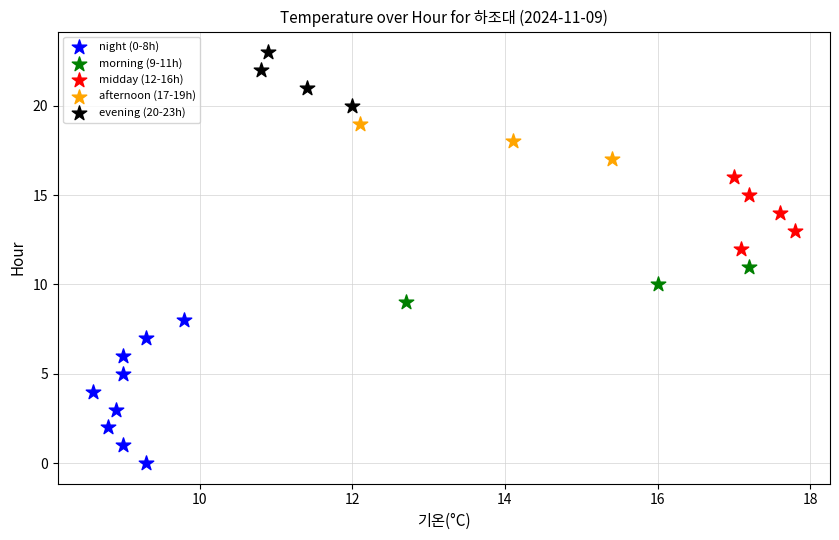

Which series reaches the maximum Y coordinate?

evening (20-23h)